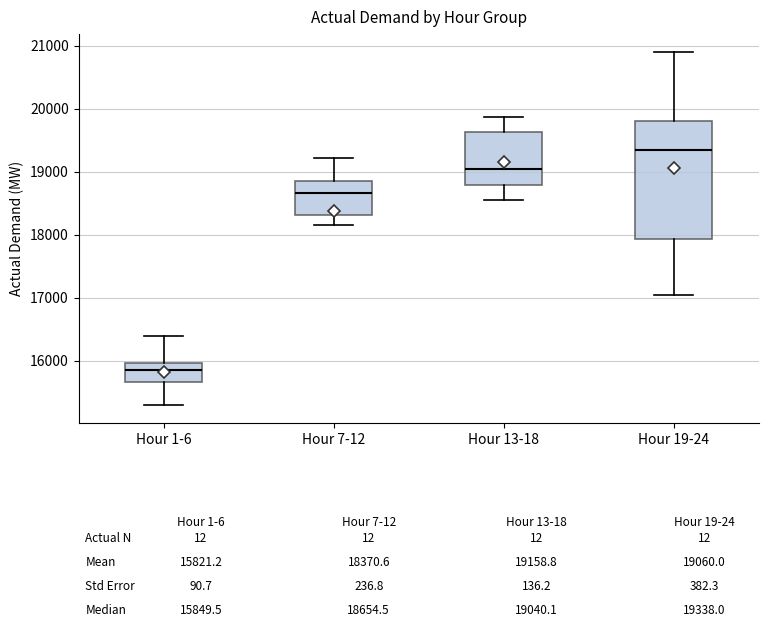

Which box's median line is the lowest?

Hour 1-6